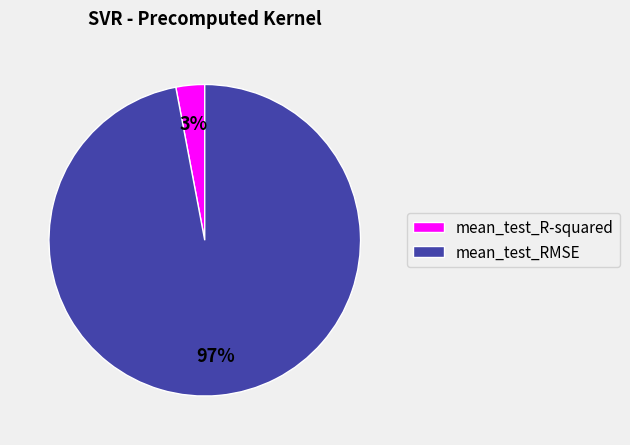

Between mean_test_RMSE and mean_test_R-squared, which is larger?

mean_test_RMSE